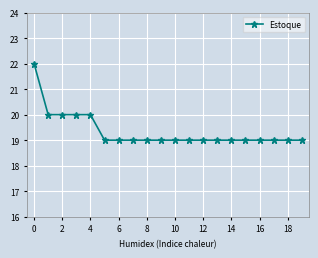

What is the average value?

19